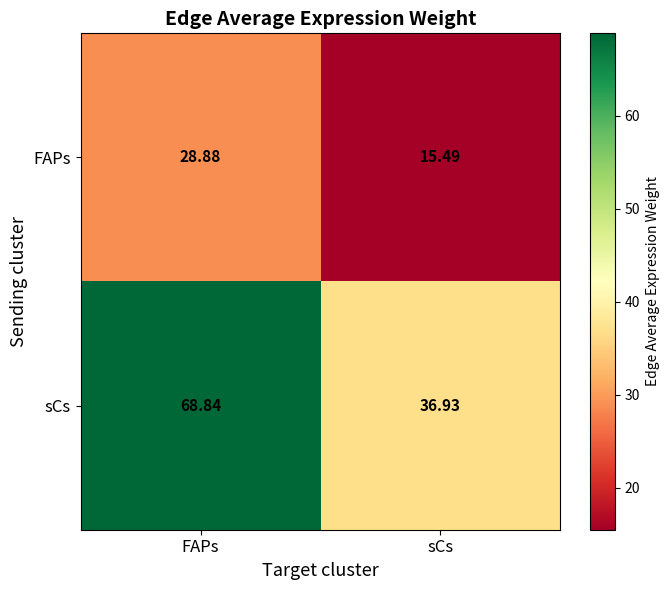

Which series has the largest range (max minus min)?

sCs